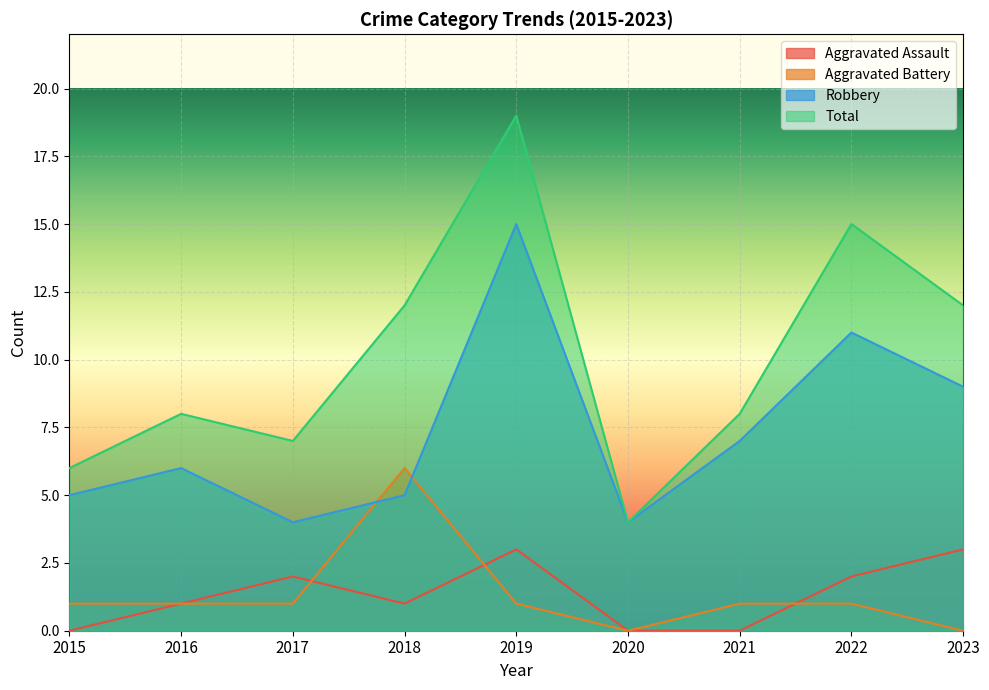

Between 2018 and 2016, which is larger?

2018